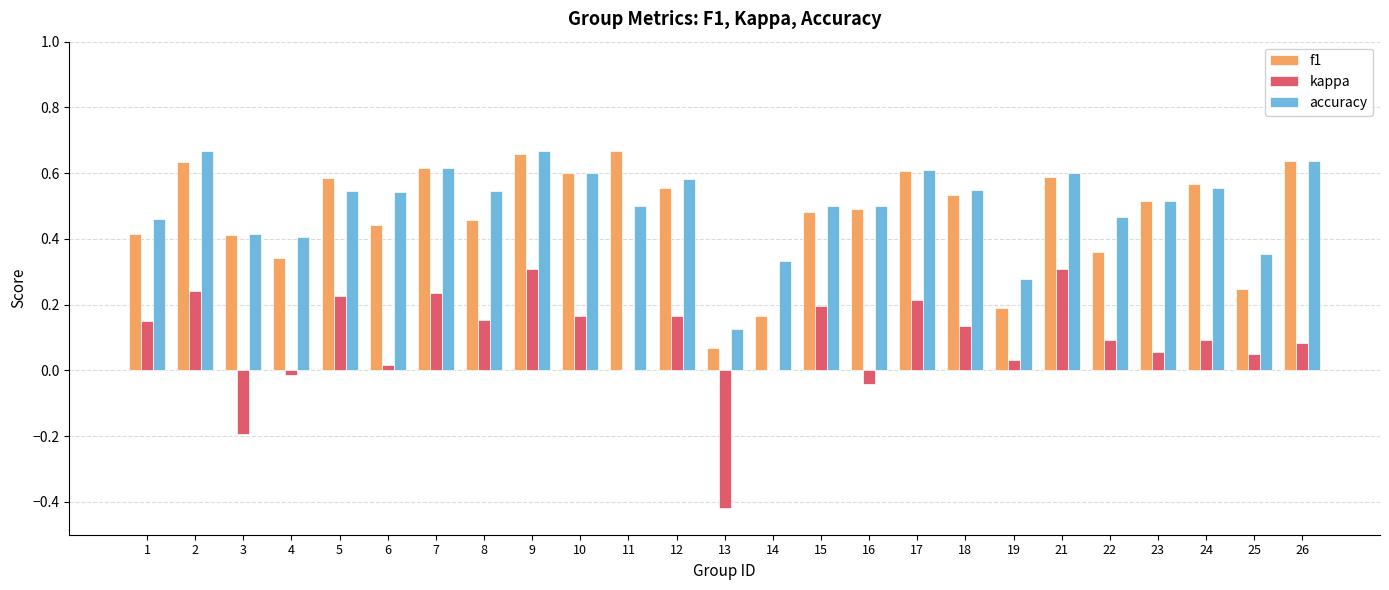

Count the number of data series in this chart.

3